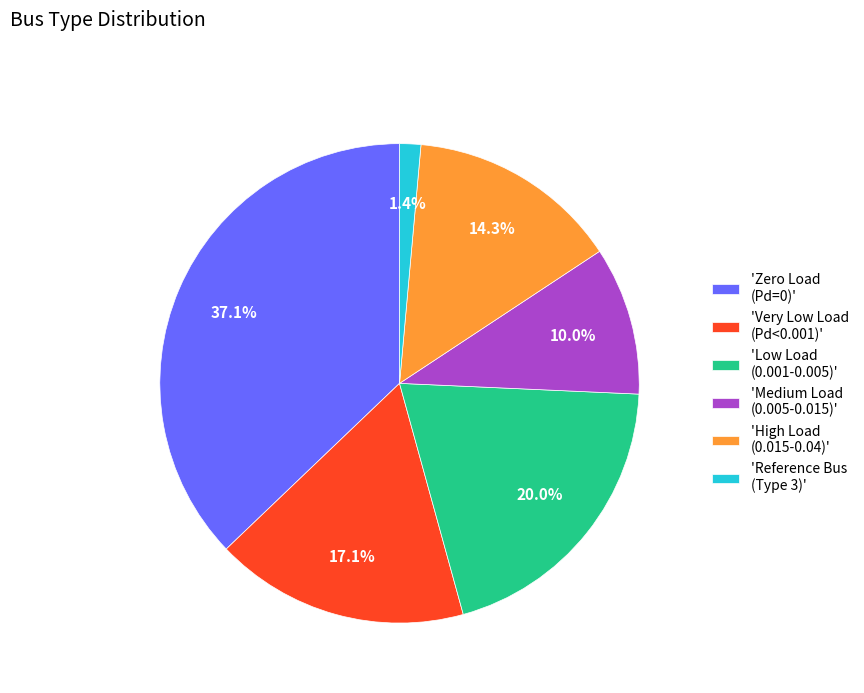

Approximately how many times larger is the value at 'Low Load (0.001-0.005)' compared to 'Very Low Load (Pd<0.001)'?

1.2